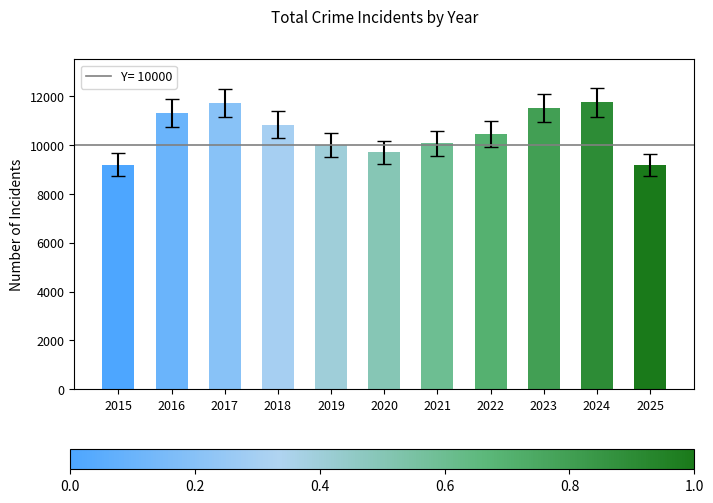

Is it true that the value at 2021 is 10061?

True